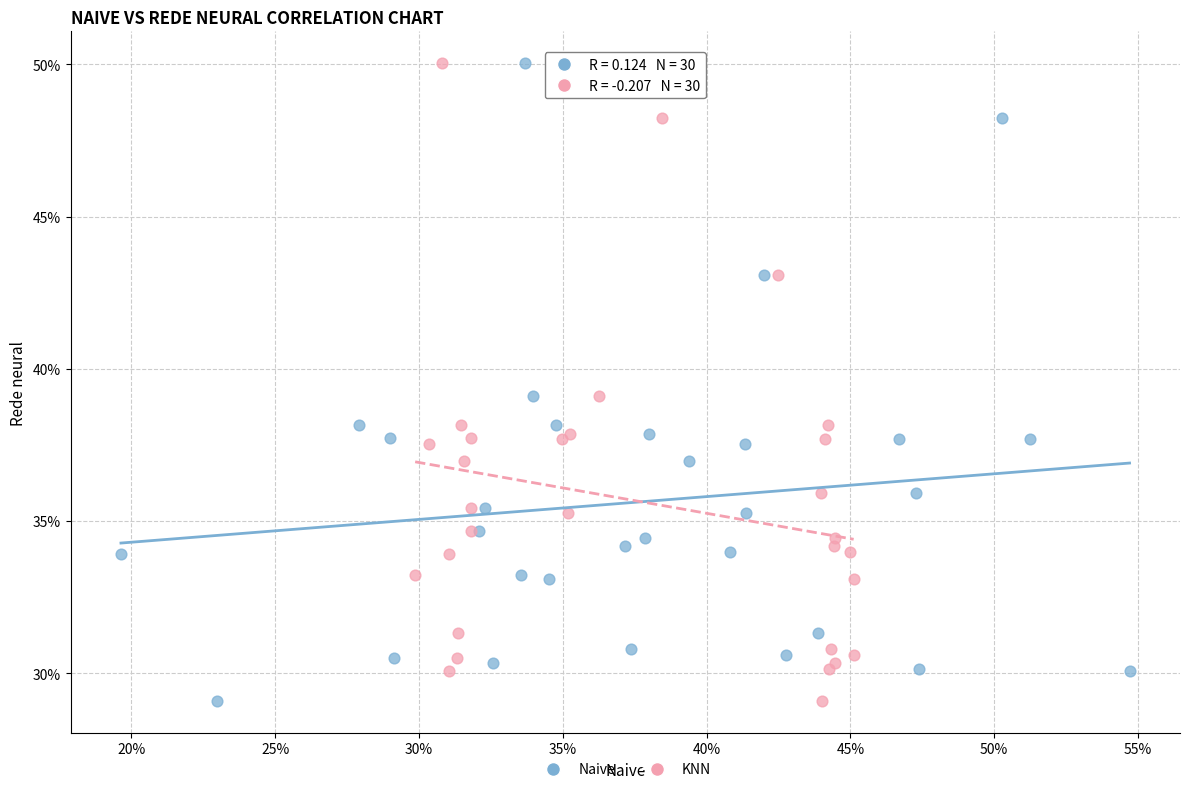

What are all the series names shown in the legend?

Naive, KNN